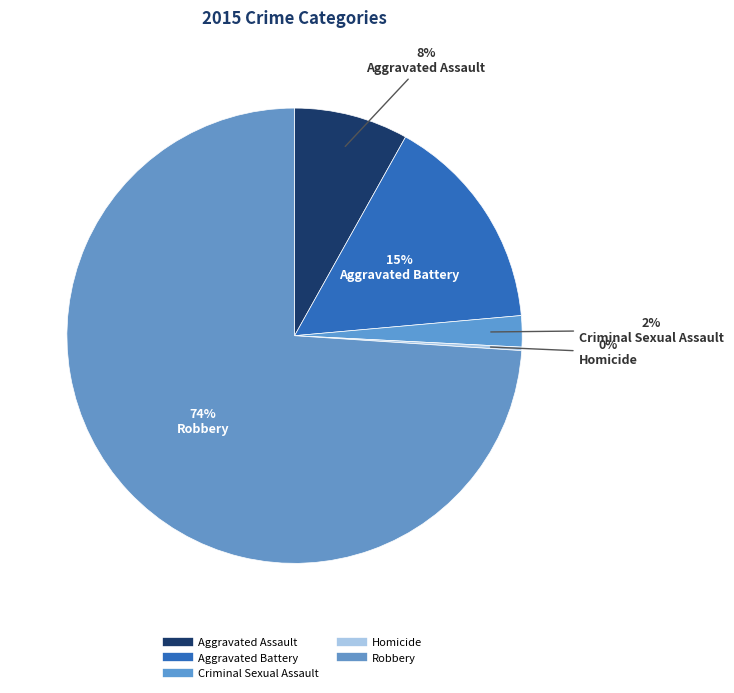

Which category has the smallest portion of the pie?

Homicide